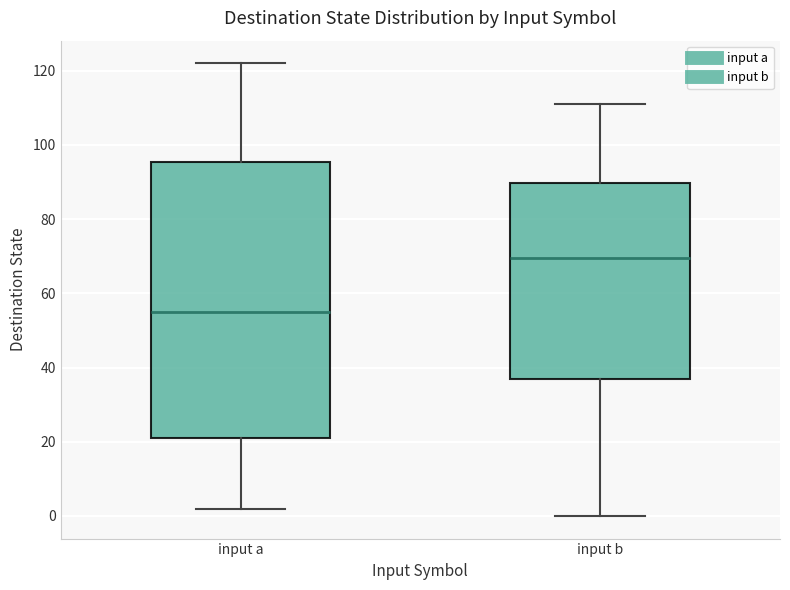

Reading left to right, read every box against the y-axis: the position of its median line, the range the box covers, and the ends of its whiskers. The values are not printed on the chart, so give them approximately, as read against the axis.

input a: median 56, box 22 to 96, whiskers 2 to 122
input b: median 70, box 38 to 90, whiskers 0 to 112